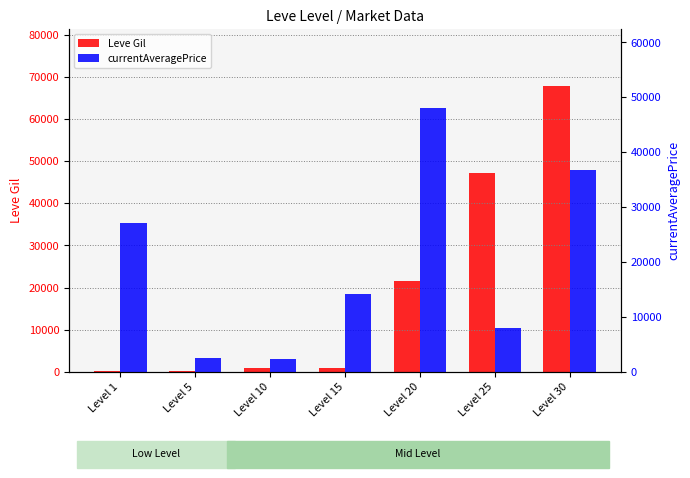

What is the value of the Leve Gil bar at the 1st from the left?

160